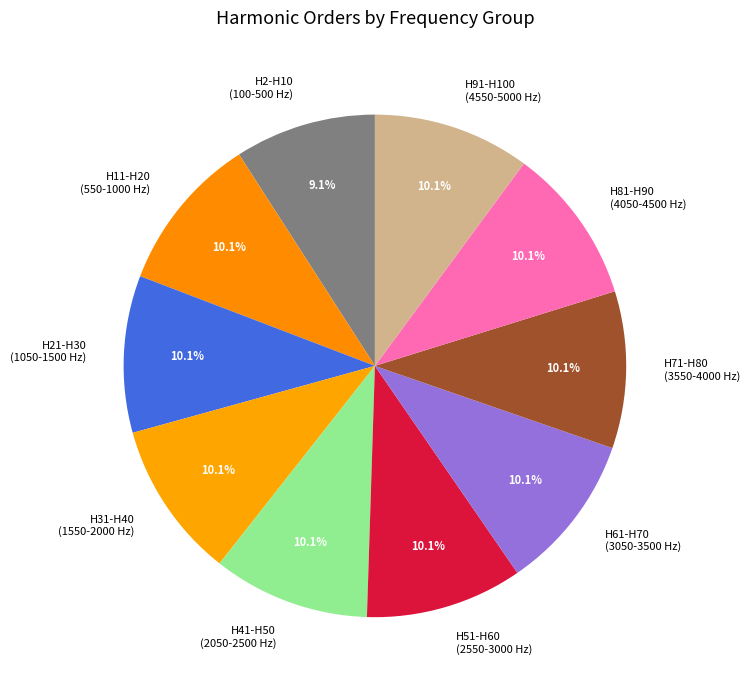

Does any single category account for the majority?

No